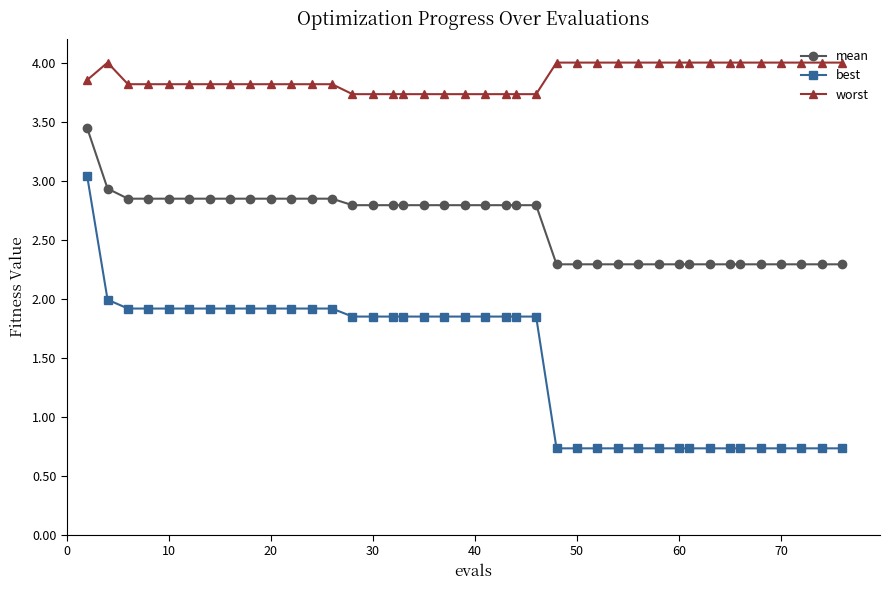

List the series in order of their peak value, highest first.

worst, mean, best